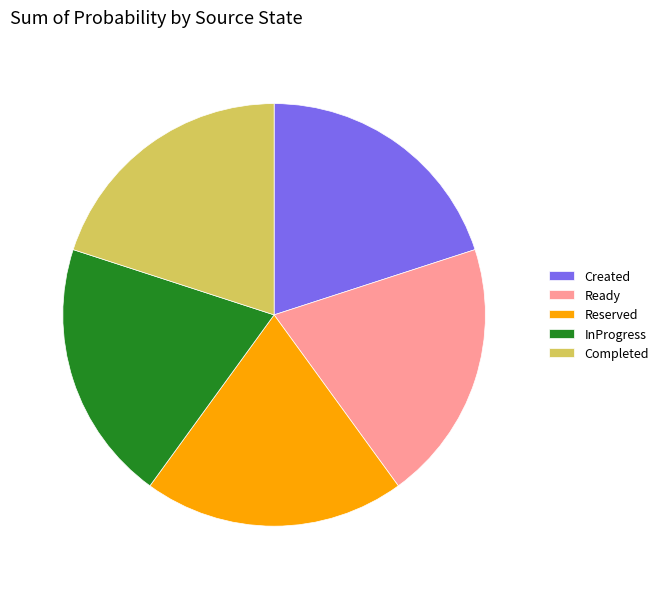

Do Completed and Ready together represent more than half of the pie?

No